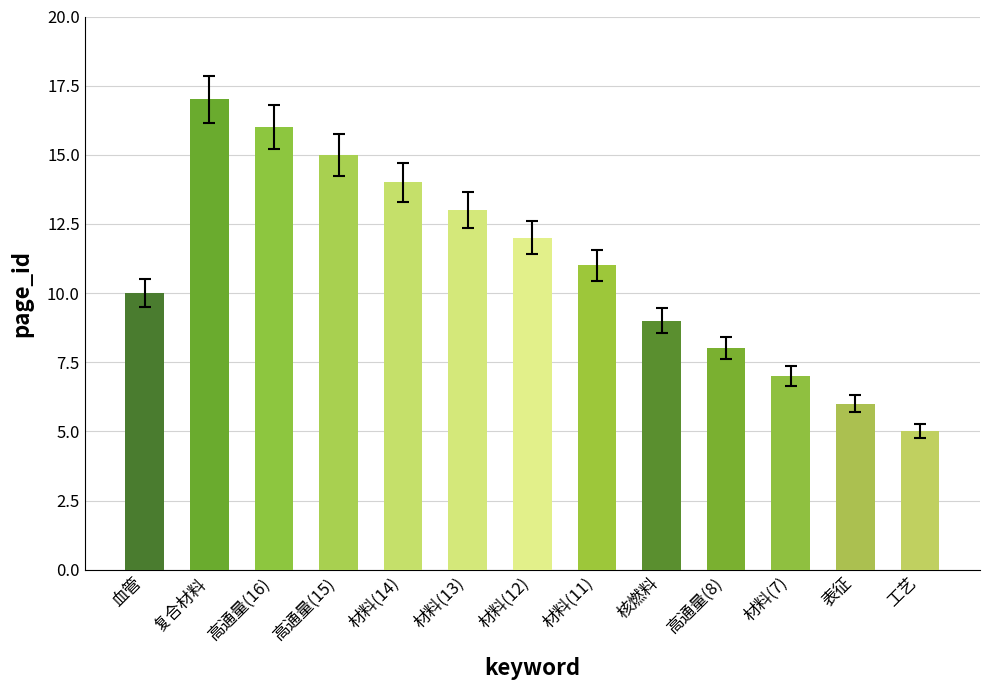

What is the maximum value shown in the chart?

17